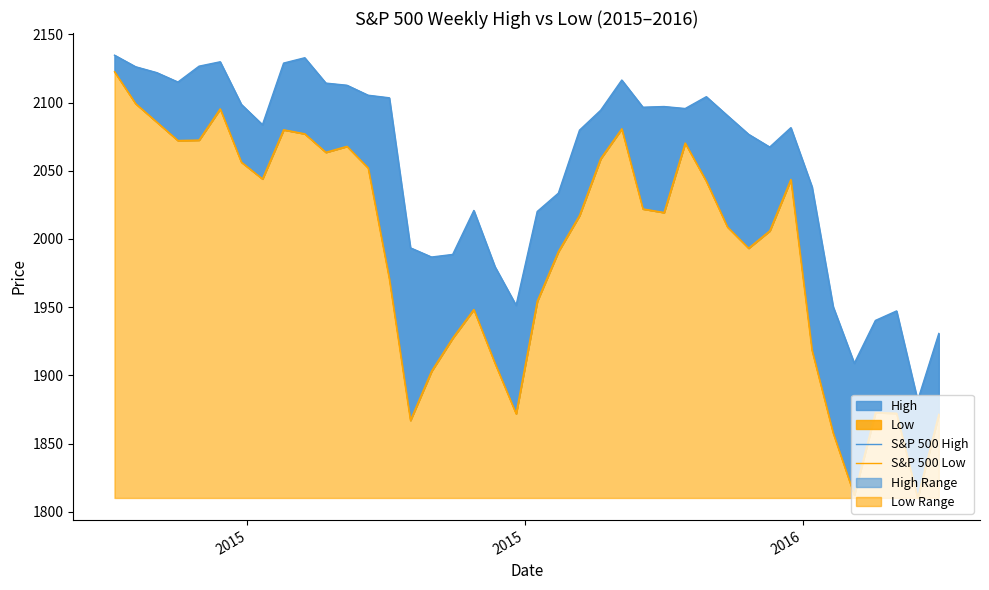

Does the chart display data point markers on the line(s)?

No